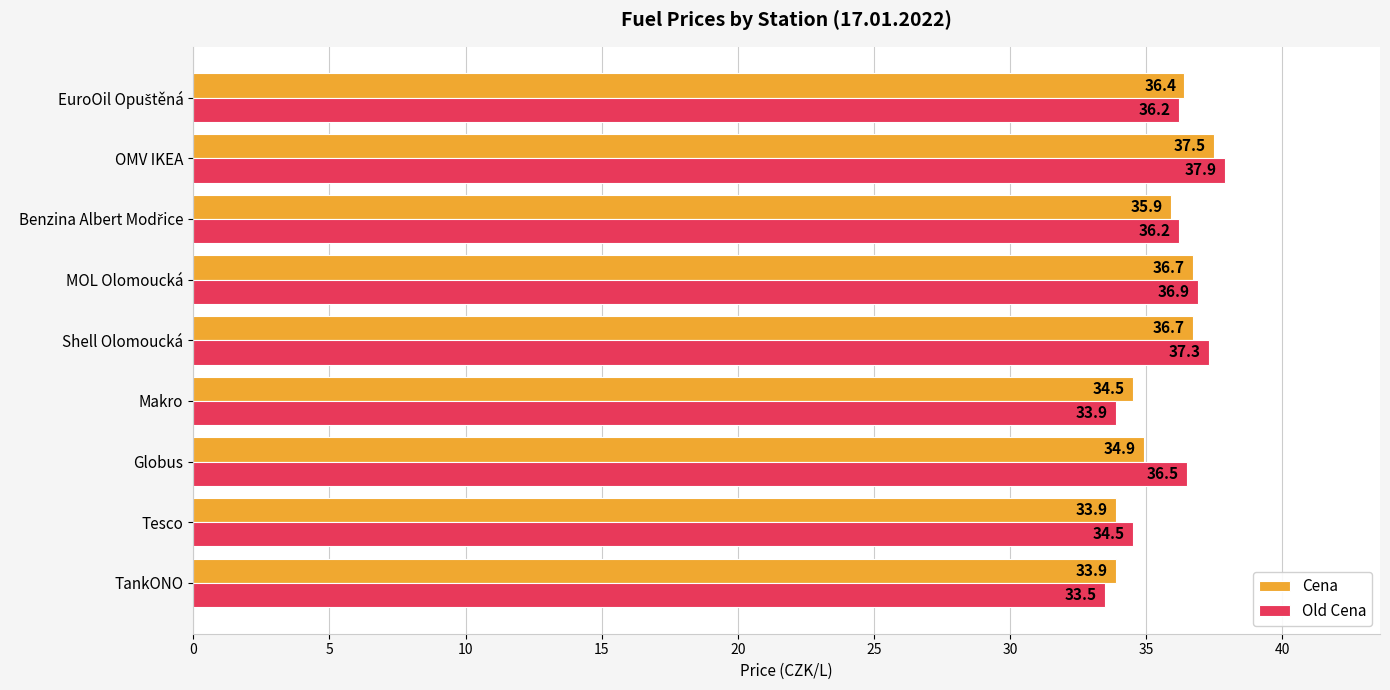

What is the minimum value shown in the chart?

33.5